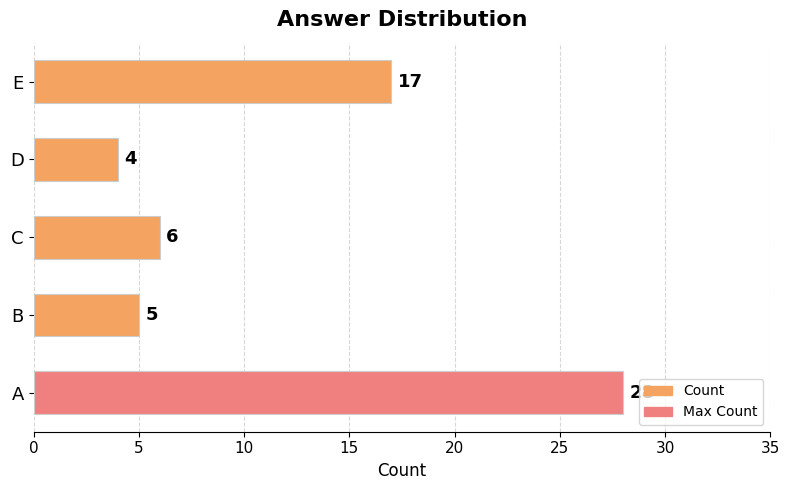

Is it true that the value at B is 5?

True